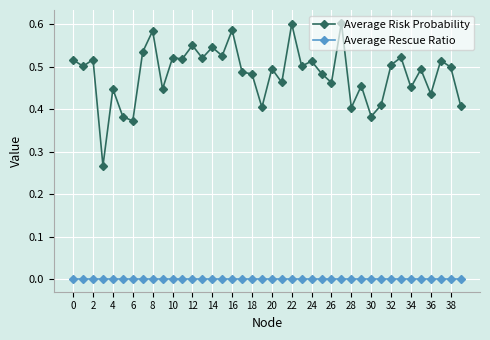

What are all the series names shown in the legend?

Average Risk Probability, Average Rescue Ratio